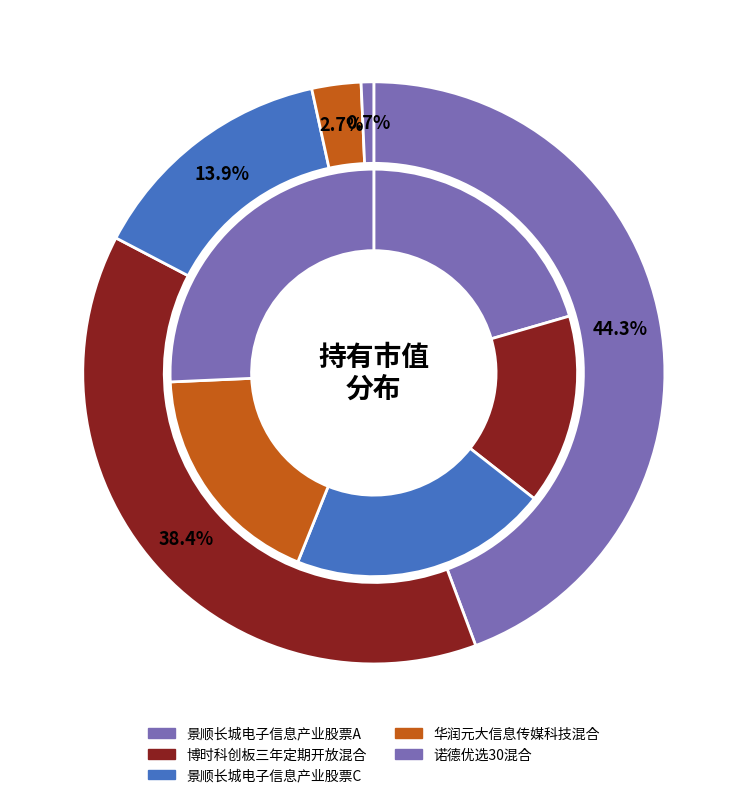

To the nearest percent, what is the difference between the 诺德优选30混合 and 景顺长城电子信息产业股票C slice percentages?

13%